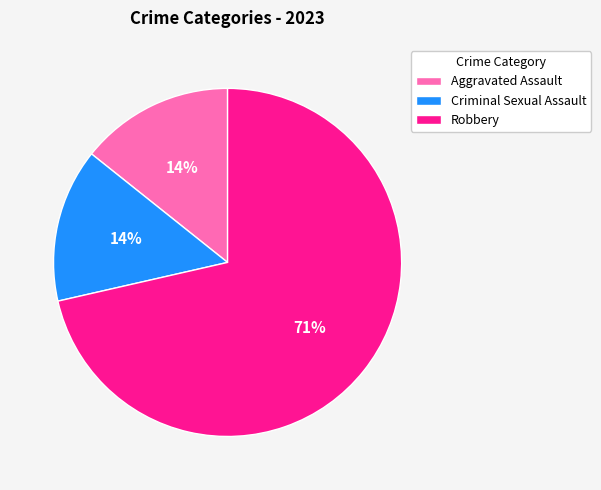

Which category has the biggest portion of the pie?

Robbery